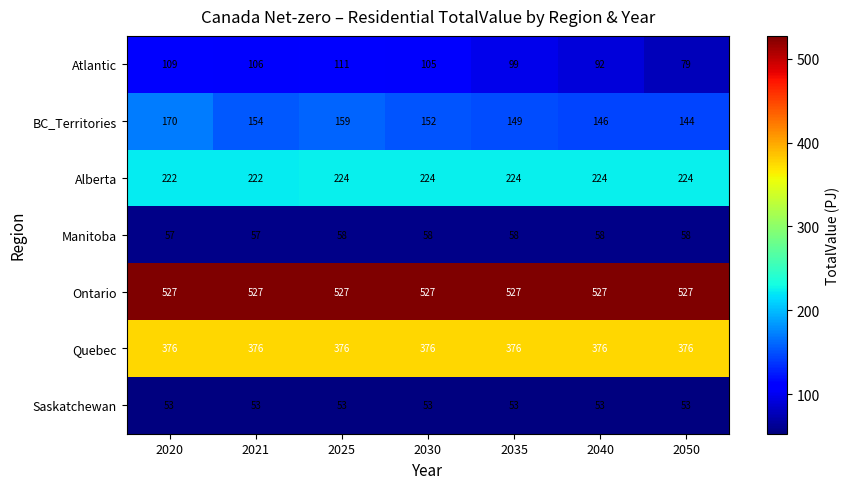

What is the highest value of the Alberta series?

224